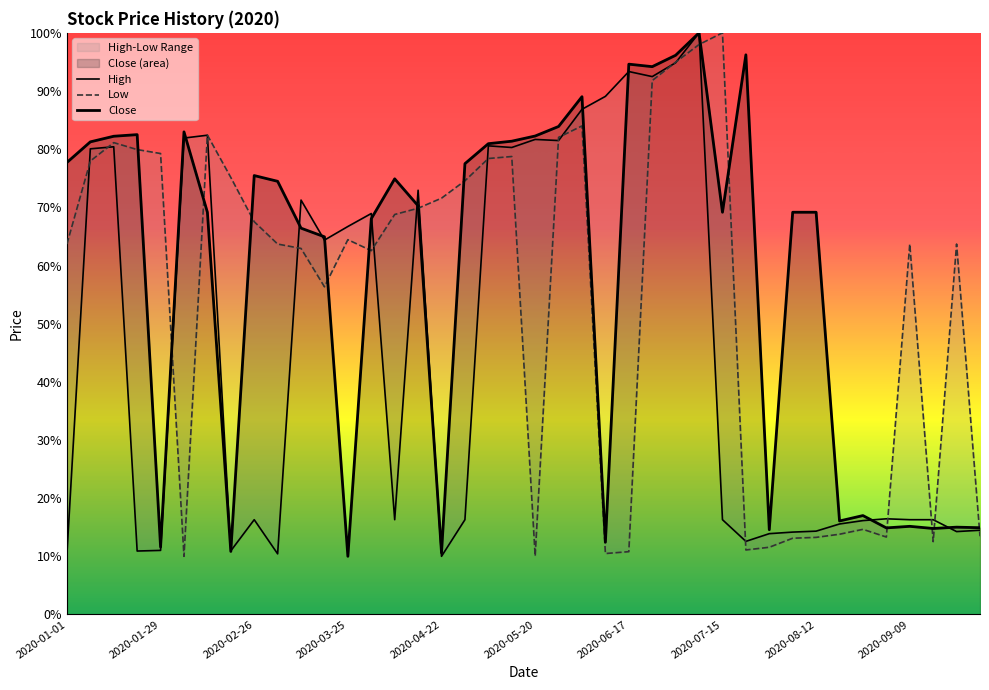

What position from the right is 26?

14